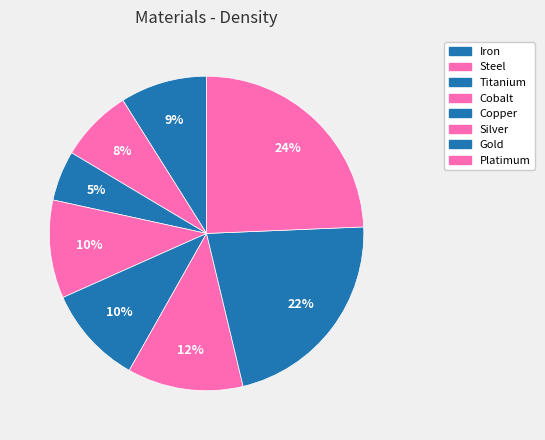

To the nearest percent, what percentage of the pie is Silver?

12%